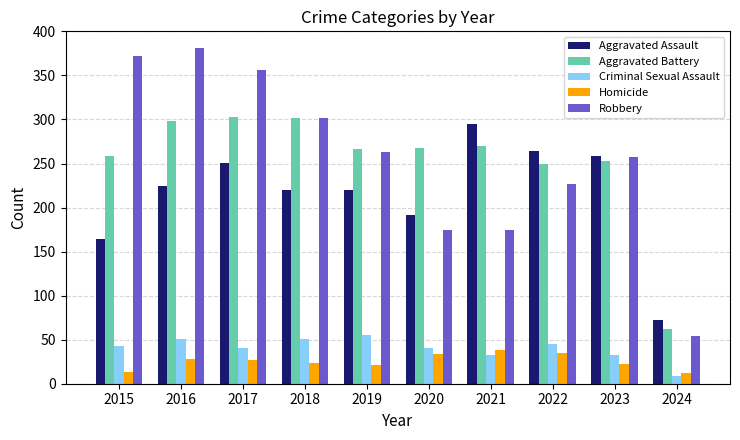

How many bars are there in total?

50